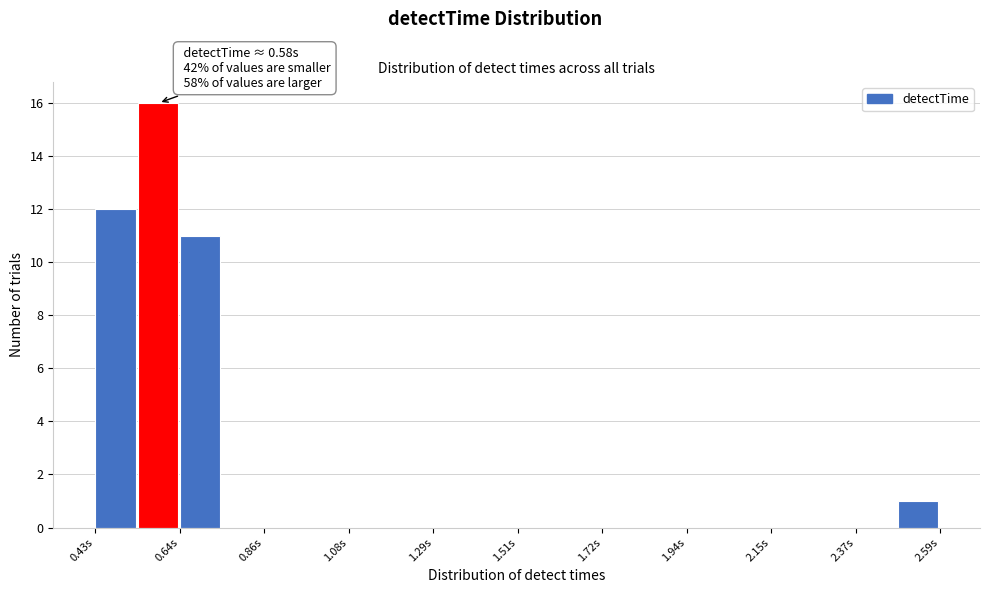

Around what value on the x-axis is the tallest bar? Give the approximate position of its centre, as read against the axis.

0.60